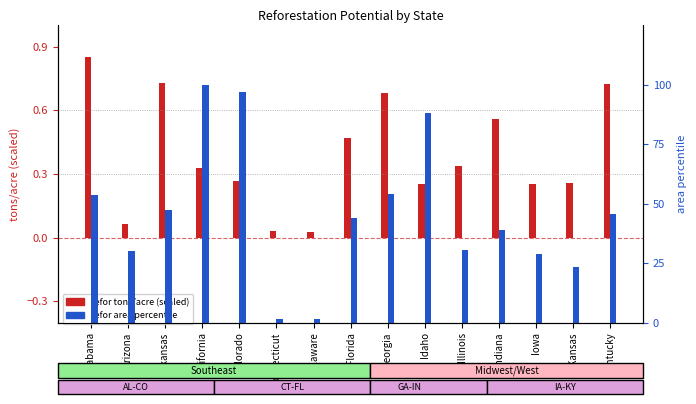

Reading left to right, extract all data points from this chart.

refor tons/acre (scaled): Alabama=0.8	Arizona=0.1	Arkansas=0.7	California=0.3	Colorado=0.3	Connecticut=0.0	Delaware=0.0	Florida=0.5	Georgia=0.7	Idaho=0.3	Illinois=0.3	Indiana=0.6	Iowa=0.3	Kansas=0.3	Kentucky=0.7
refor area percentile: Alabama=53.8	Arizona=30.2	Arkansas=47.3	California=100.0	Colorado=97.1	Connecticut=1.5	Delaware=1.3	Florida=43.9	Georgia=54.0	Idaho=88.3	Illinois=30.4	Indiana=38.9	Iowa=28.7	Kansas=23.4	Kentucky=45.7